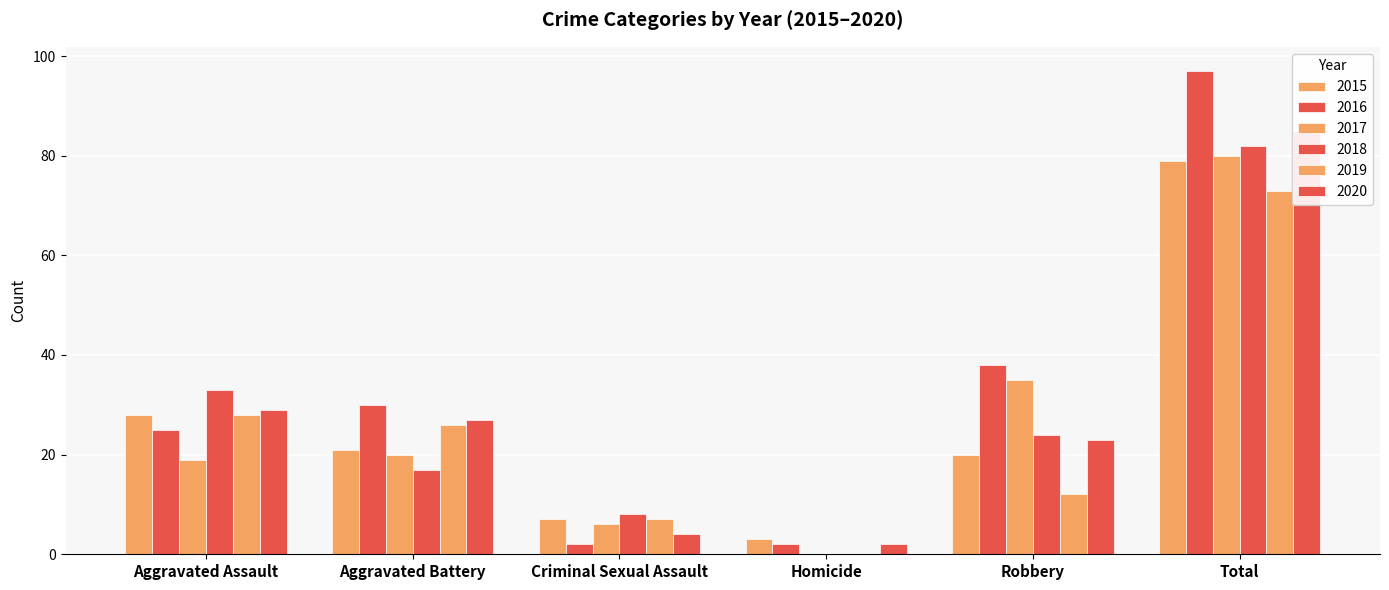

Reading left to right, list all the values displayed in this chart.

2015: Aggravated Assault=28	Aggravated Battery=21	Criminal Sexual Assault=7	Homicide=3	Robbery=20	Total=79
2016: Aggravated Assault=25	Aggravated Battery=30	Criminal Sexual Assault=2	Homicide=2	Robbery=38	Total=97
2017: Aggravated Assault=19	Aggravated Battery=20	Criminal Sexual Assault=6	Homicide=0	Robbery=35	Total=80
2018: Aggravated Assault=33	Aggravated Battery=17	Criminal Sexual Assault=8	Homicide=0	Robbery=24	Total=82
2019: Aggravated Assault=28	Aggravated Battery=26	Criminal Sexual Assault=7	Homicide=0	Robbery=12	Total=73
2020: Aggravated Assault=29	Aggravated Battery=27	Criminal Sexual Assault=4	Homicide=2	Robbery=23	Total=85